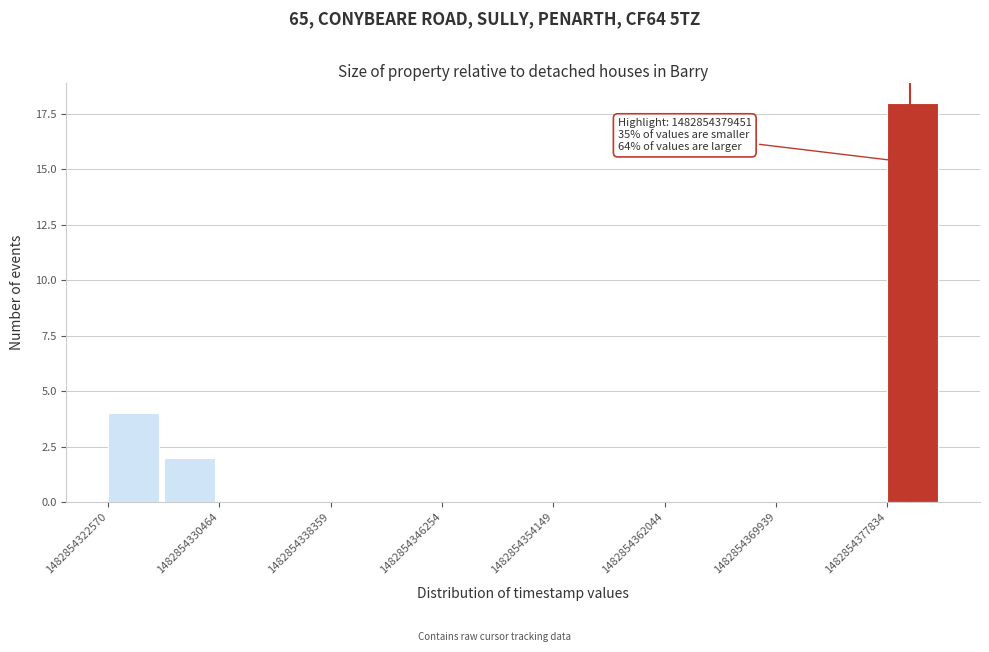

Read against the x-axis, roughly where is the centre of the tallest bar?

1482854380000